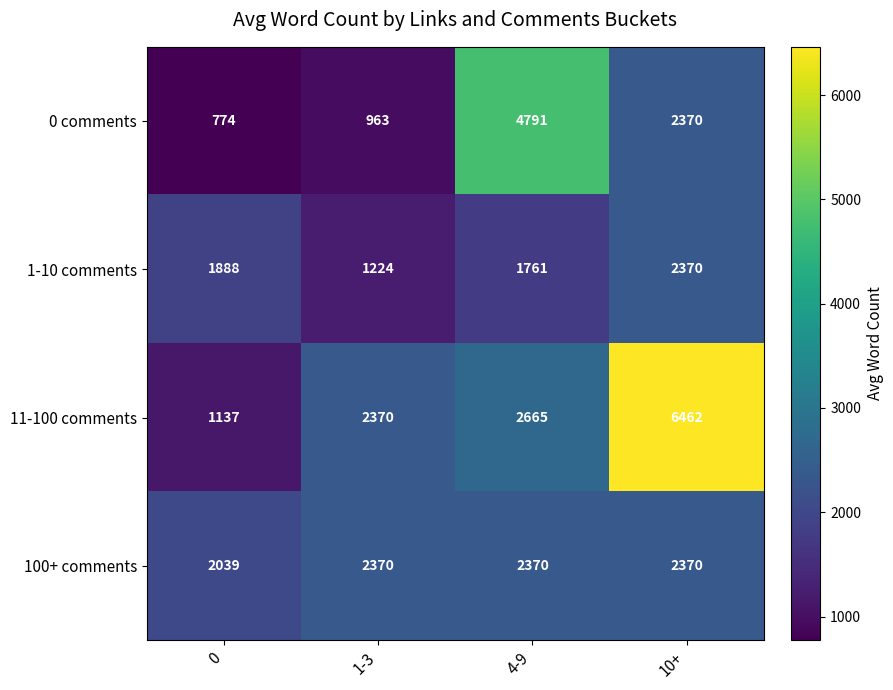

The 0 comments series shows 4791 at 4-9. True or false?

True